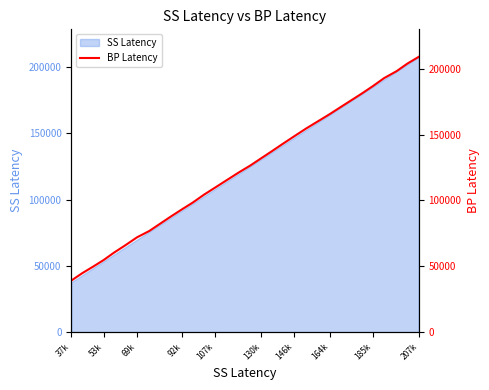

Which category has the lowest value in the SS Latency series?

37k